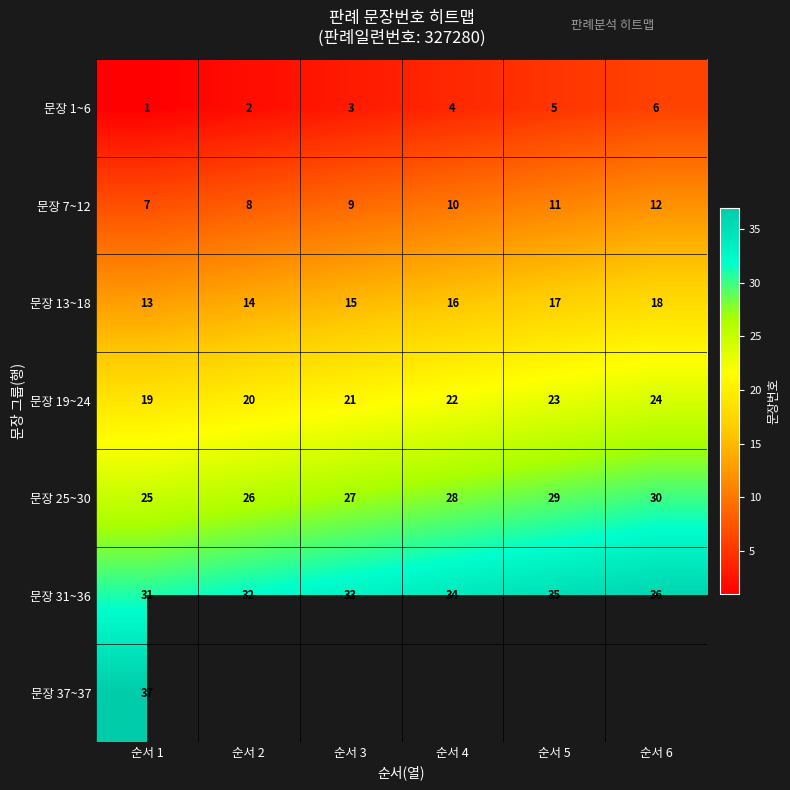

Rank the series at 순서 1 from highest to lowest value.

문장 37~37, 문장 31~36, 문장 25~30, 문장 19~24, 문장 13~18, 문장 7~12, 문장 1~6